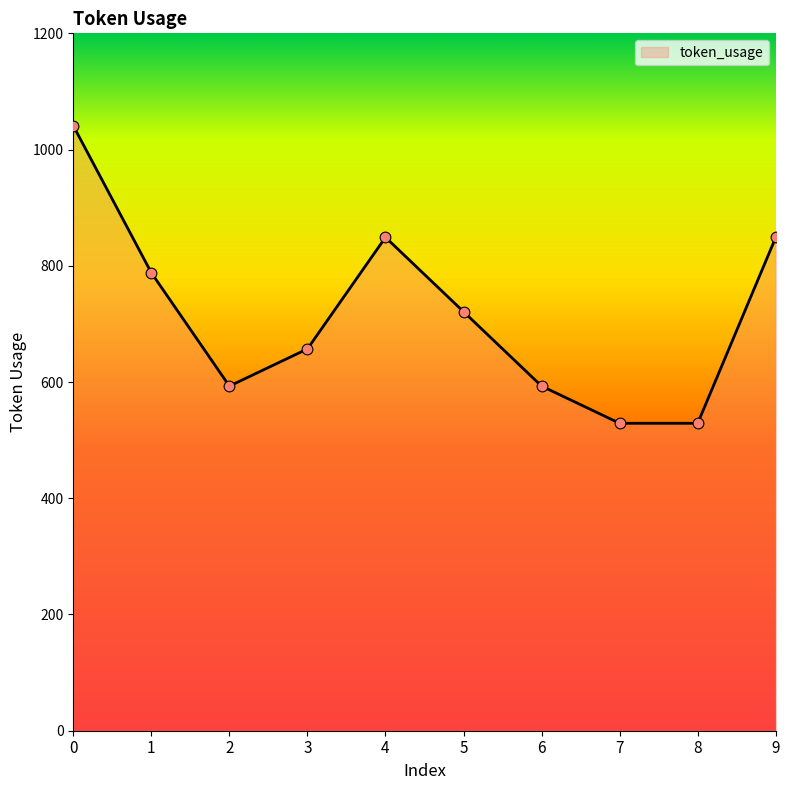

What is the ratio of the value at 3 to the value at 2?

1.1